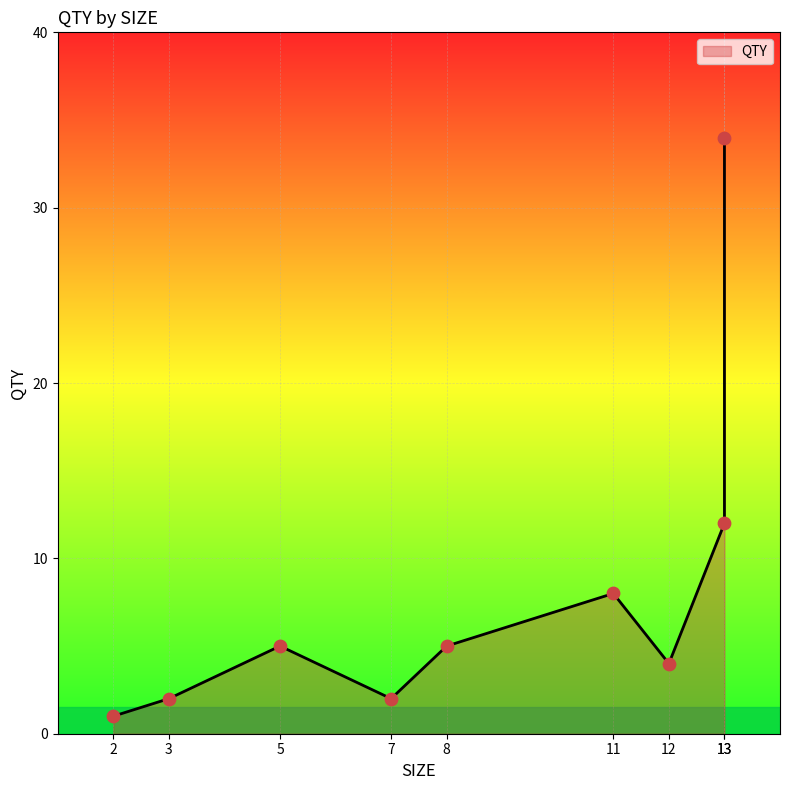

What is the change in value from 12 to 5?

+1